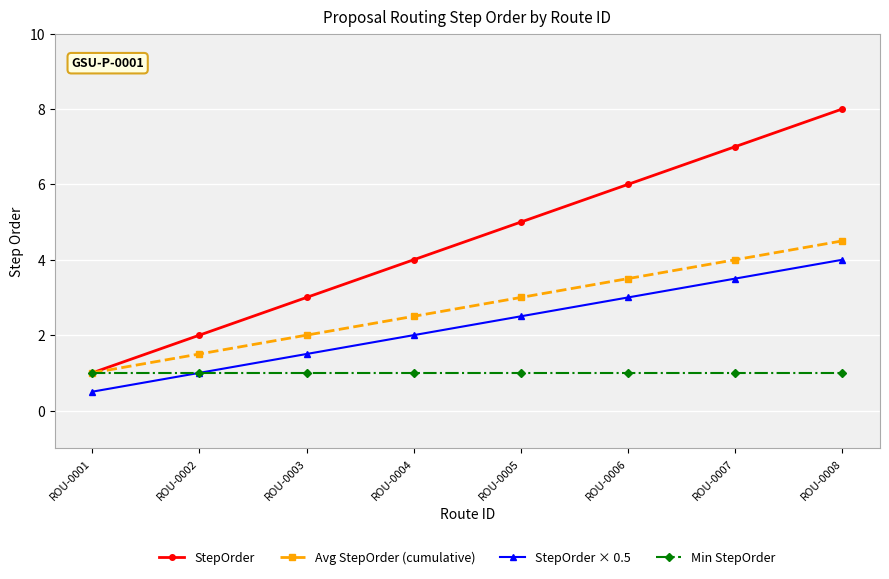

What are all the series names shown in the legend?

StepOrder, Avg StepOrder (cumulative), StepOrder × 0.5, Min StepOrder